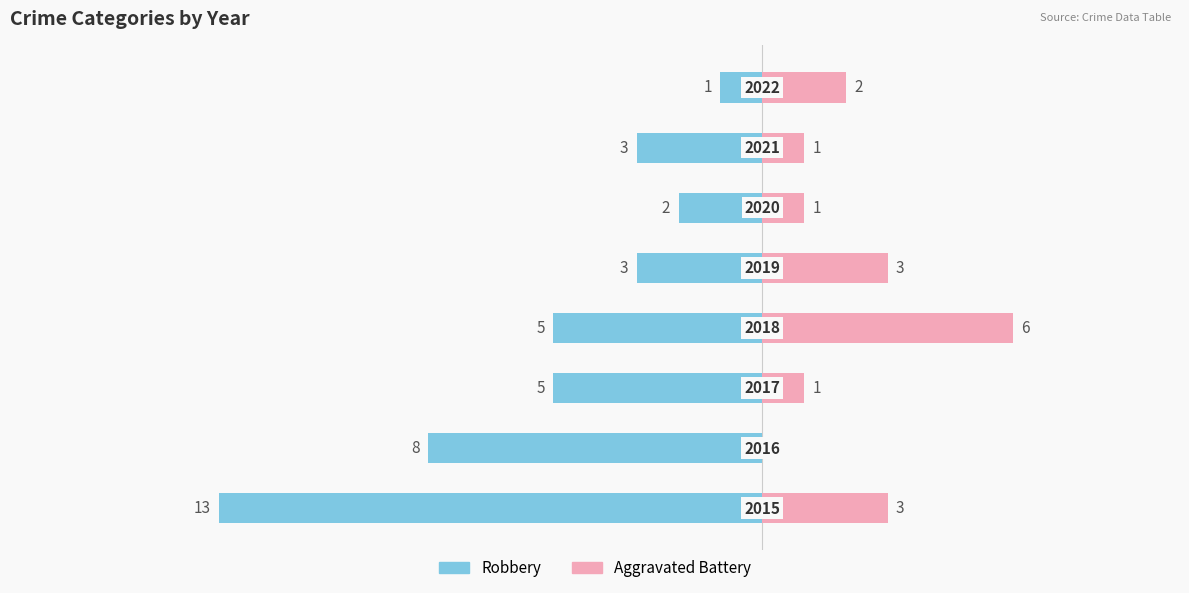

Which series has the widest spread of values?

Robbery